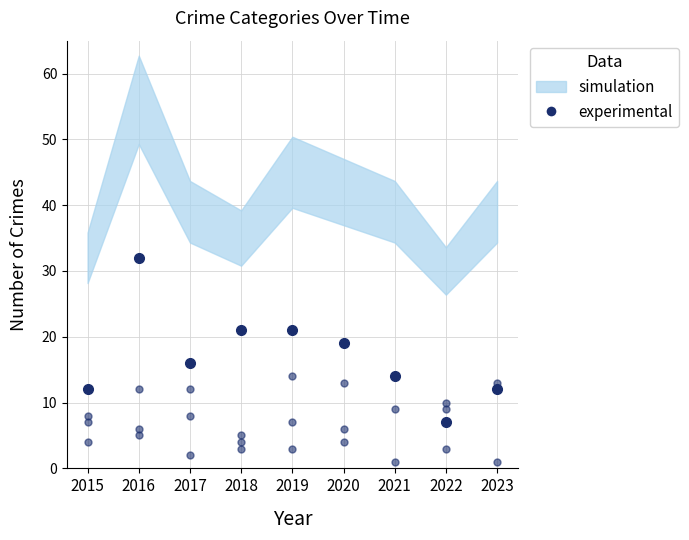

What is the difference between the second highest and minimum values in the Aggravated Battery series?

10